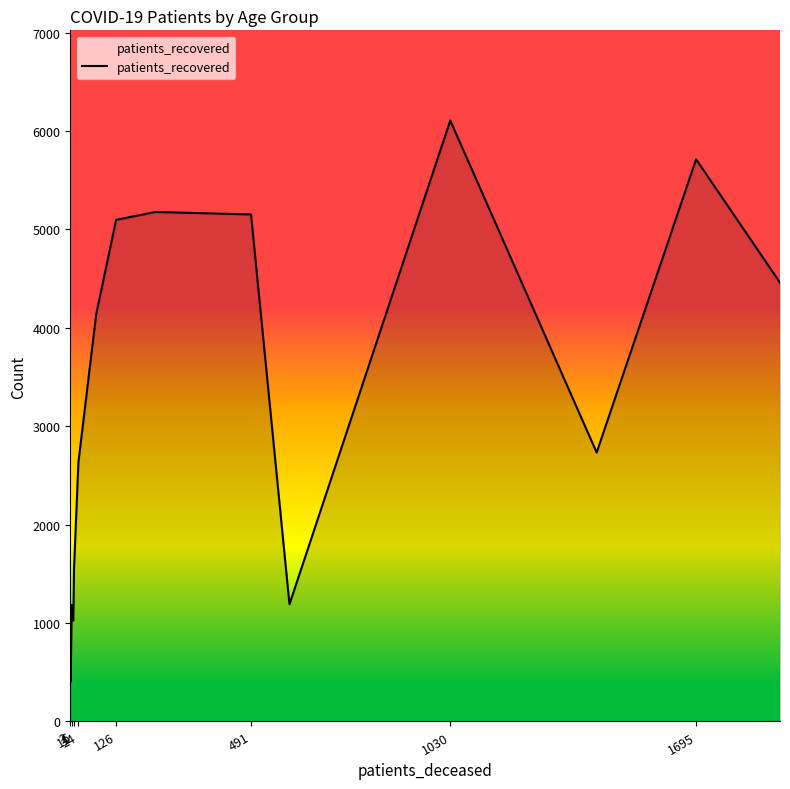

What is the average value?

3028